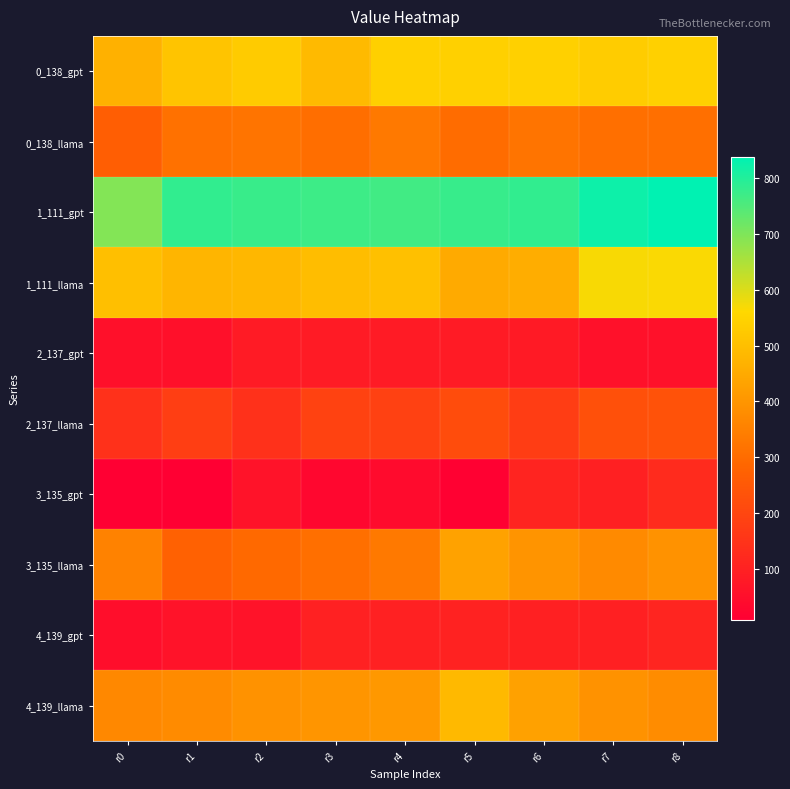

At how many categories does at least one series exceed 311?

9